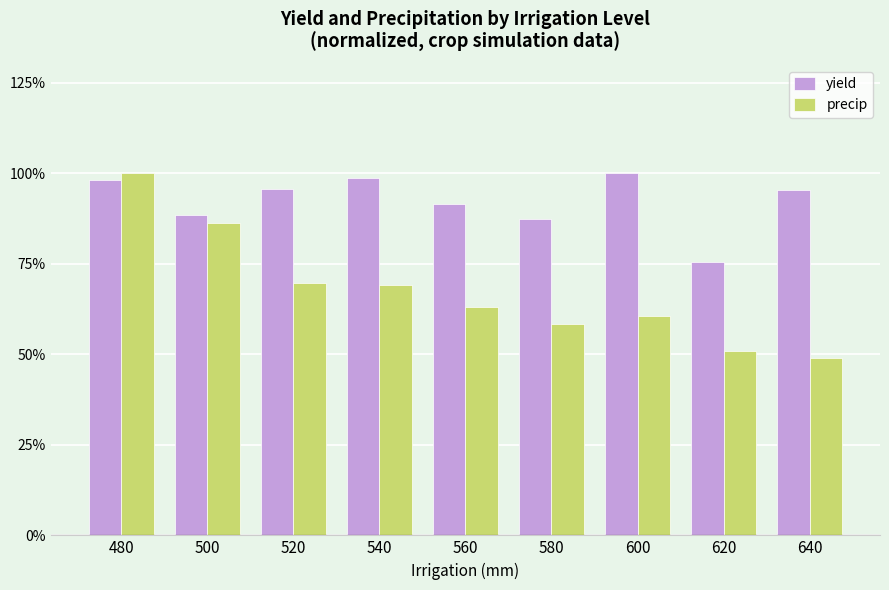

At 520, list the series in order from smallest to largest.

precip, yield